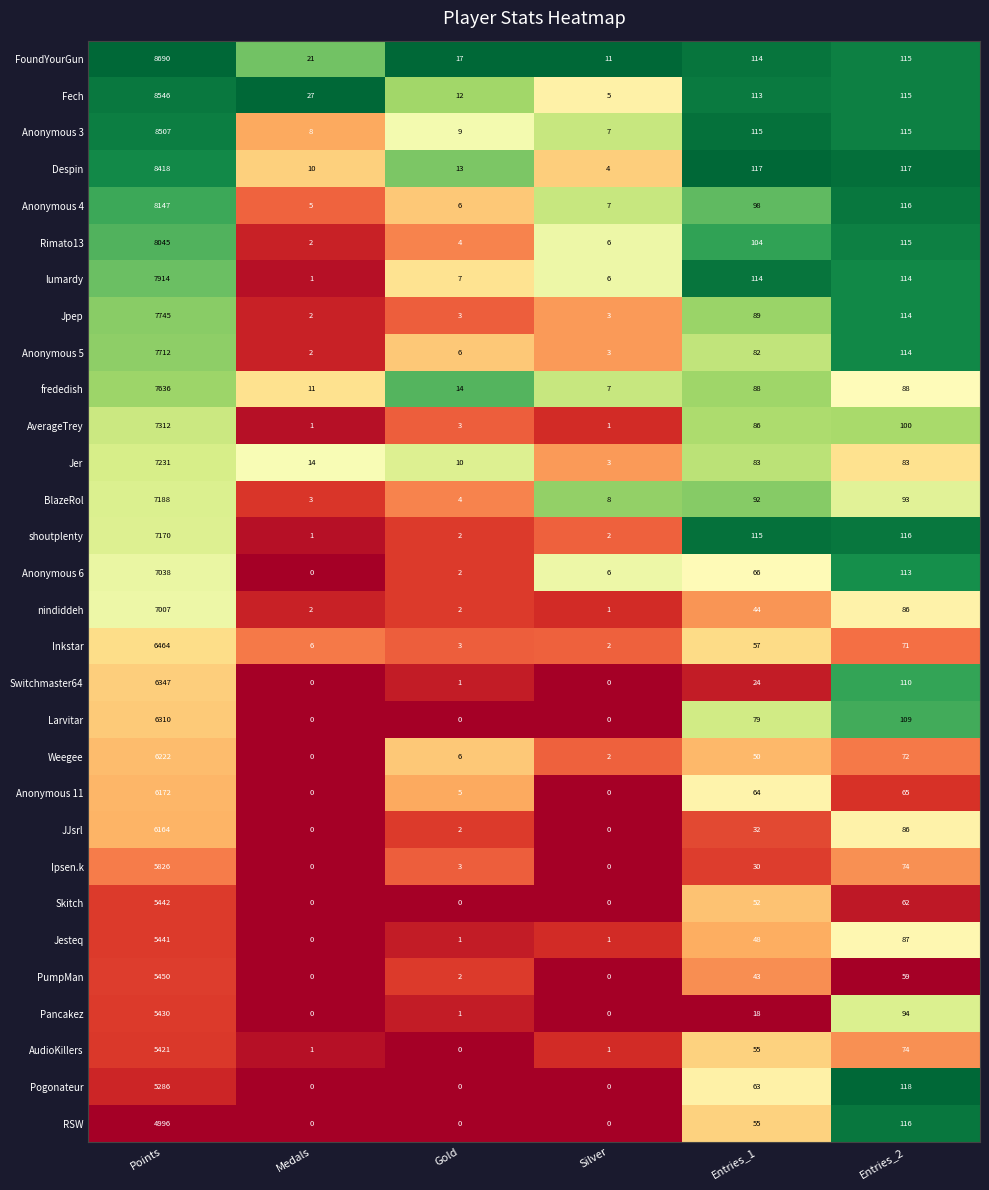

What is the sum of all RSW values?

5167